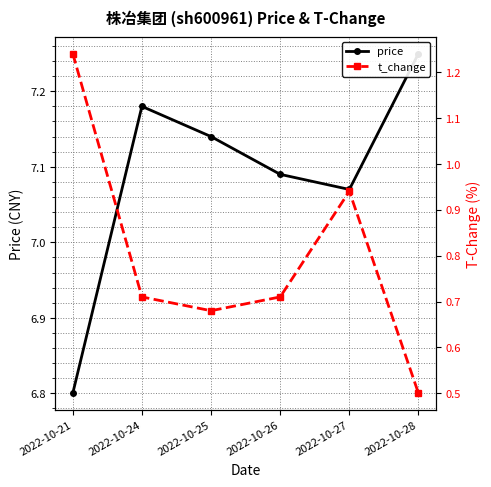

What are all the series names shown in the legend?

price, t_change